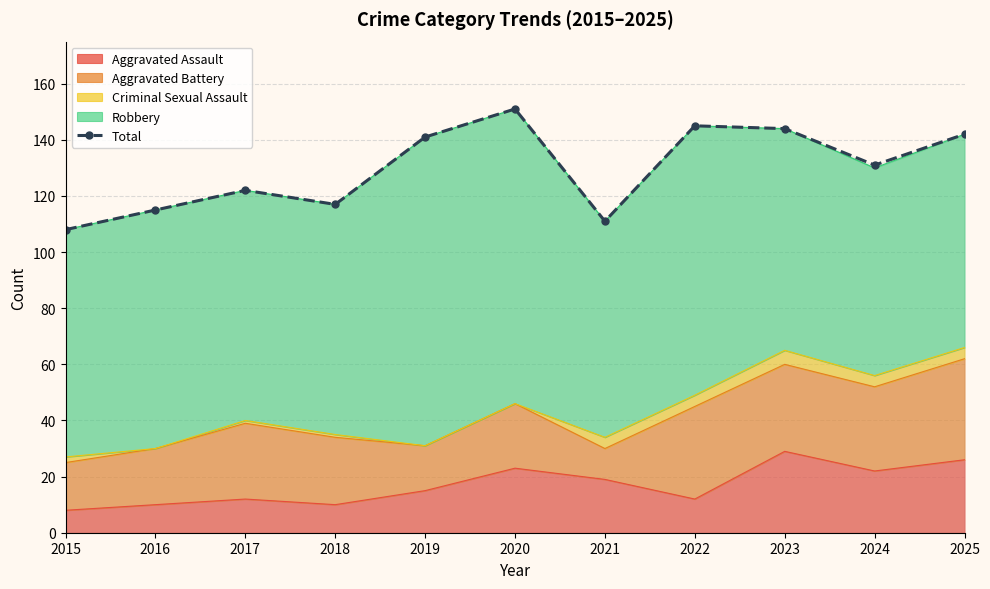

True or false: the data shows 144 at 2015.

False